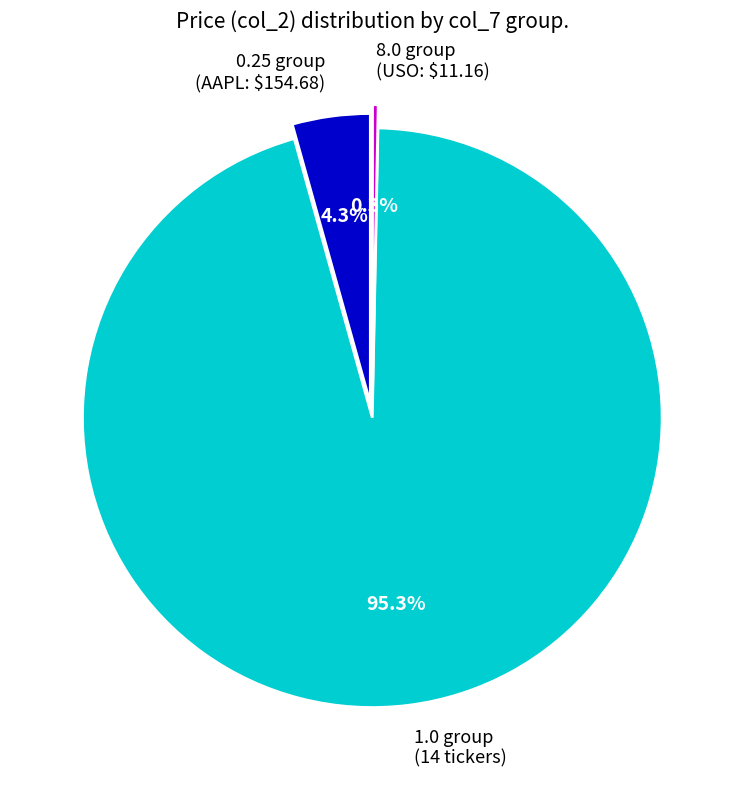

What percentage do AIG and IBM together represent?

5.0%